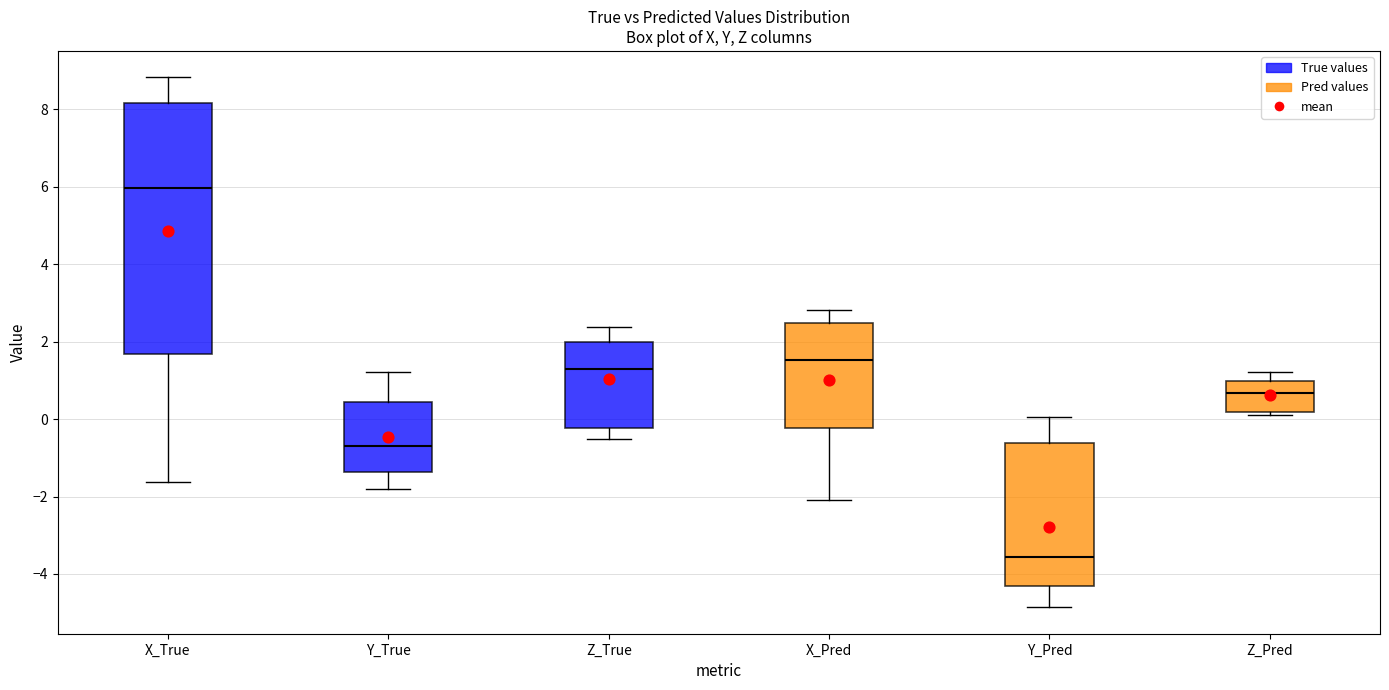

Which box is the tallest, from its lower edge to its upper edge?

X_True